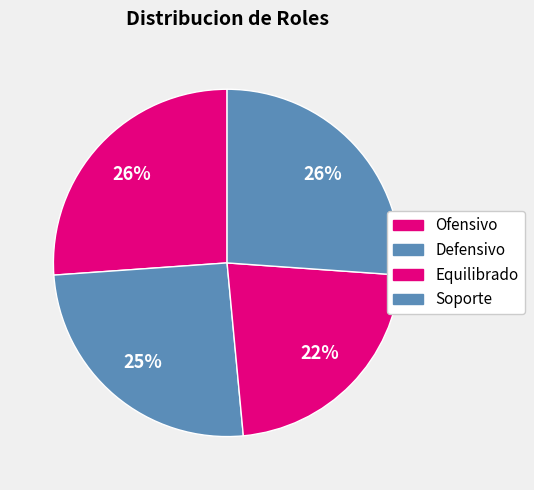

The Equilibrado slice represents 22% of the pie. True or false?

True